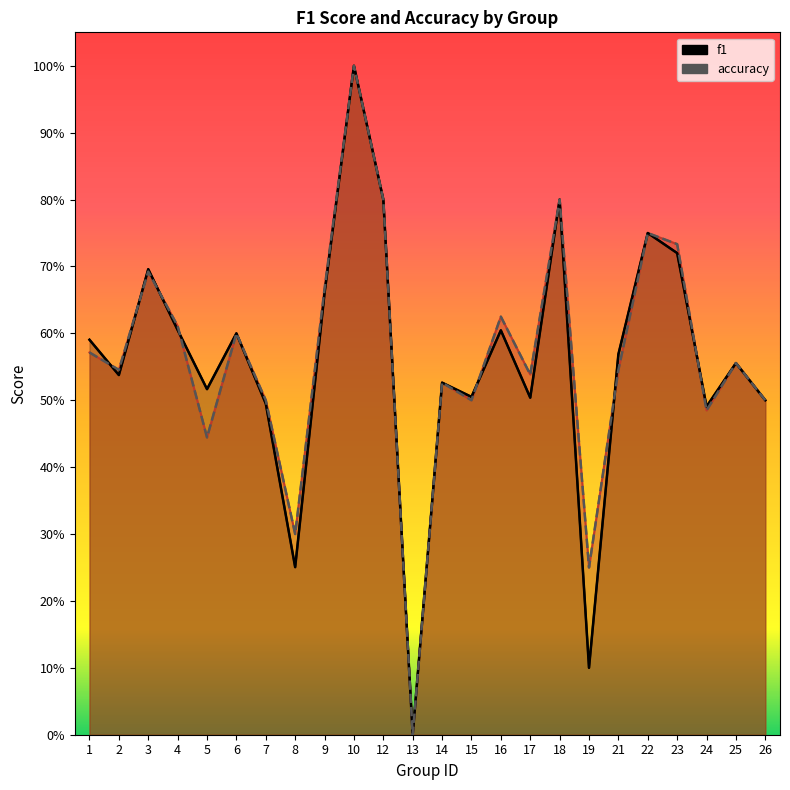

Count the f1 values in the range 0 to 1.

24